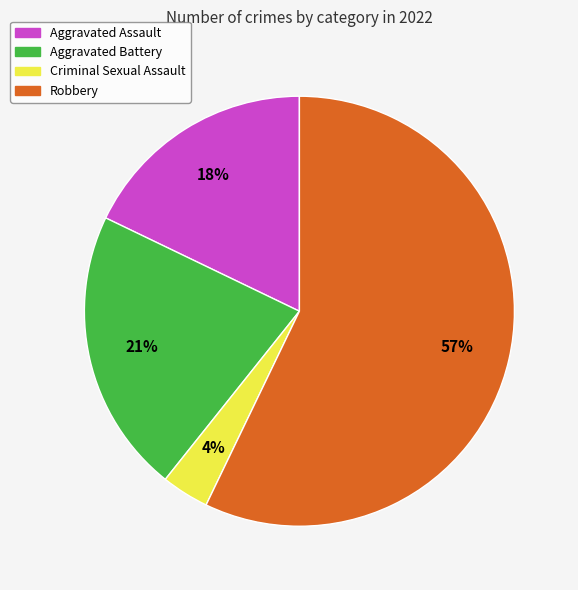

Approximately how many times larger is the value at Aggravated Assault compared to Robbery?

0.3